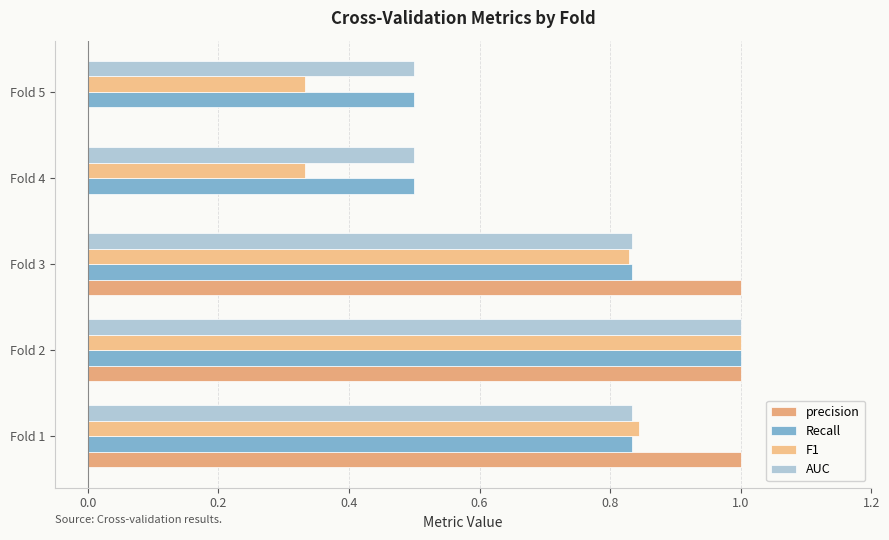

Reading left to right, list all the values displayed in this chart.

precision: 1.0	1.0	1.0	0.0	0.0
Recall: 0.8	1.0	0.8	0.5	0.5
F1: 0.8	1.0	0.8	0.3	0.3
AUC: 0.8	1.0	0.8	0.5	0.5